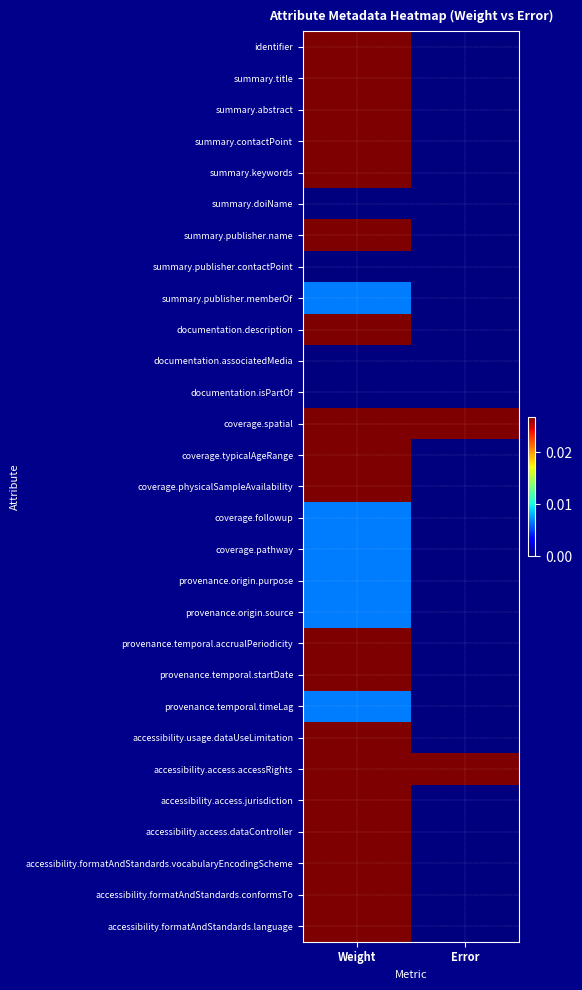

Which series changed the most between Weight and Error?

identifier